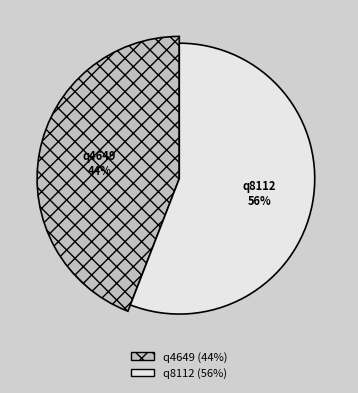

Which category has the biggest portion of the pie?

q8112